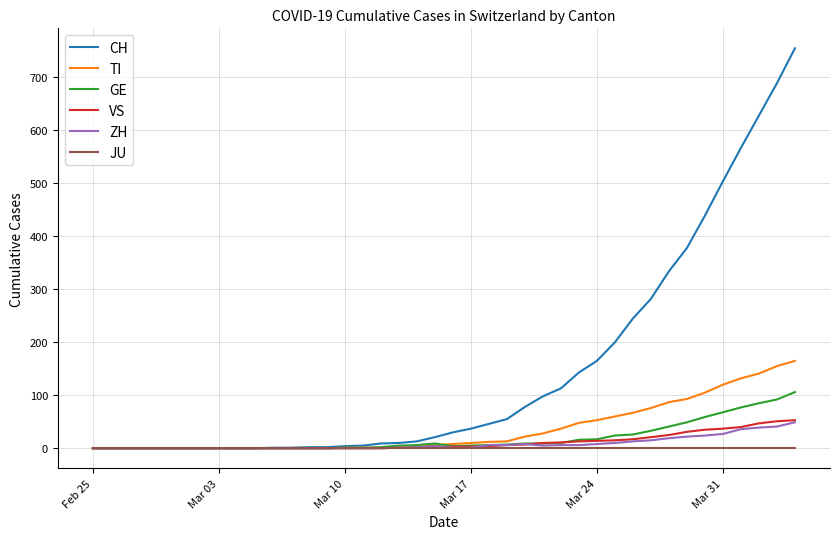

Which series has the widest spread of values?

CH